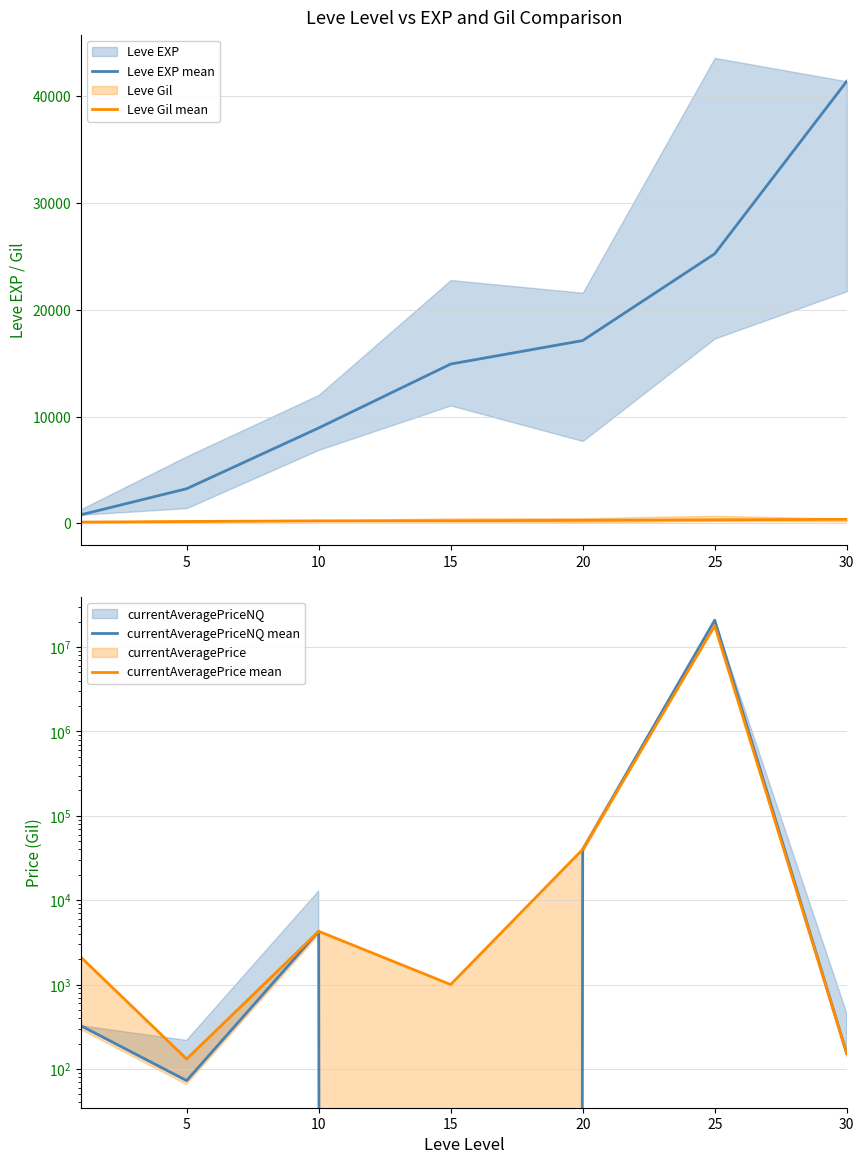

The value of Leve EXP mean at 5 is 3240. True or false?

True